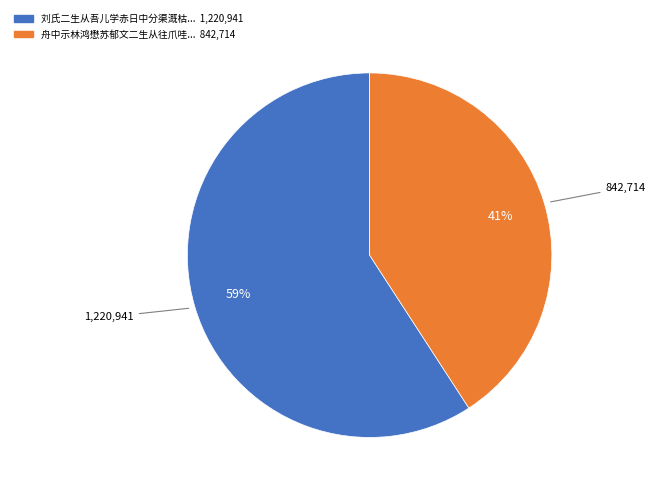

Does any single category account for the majority?

Yes